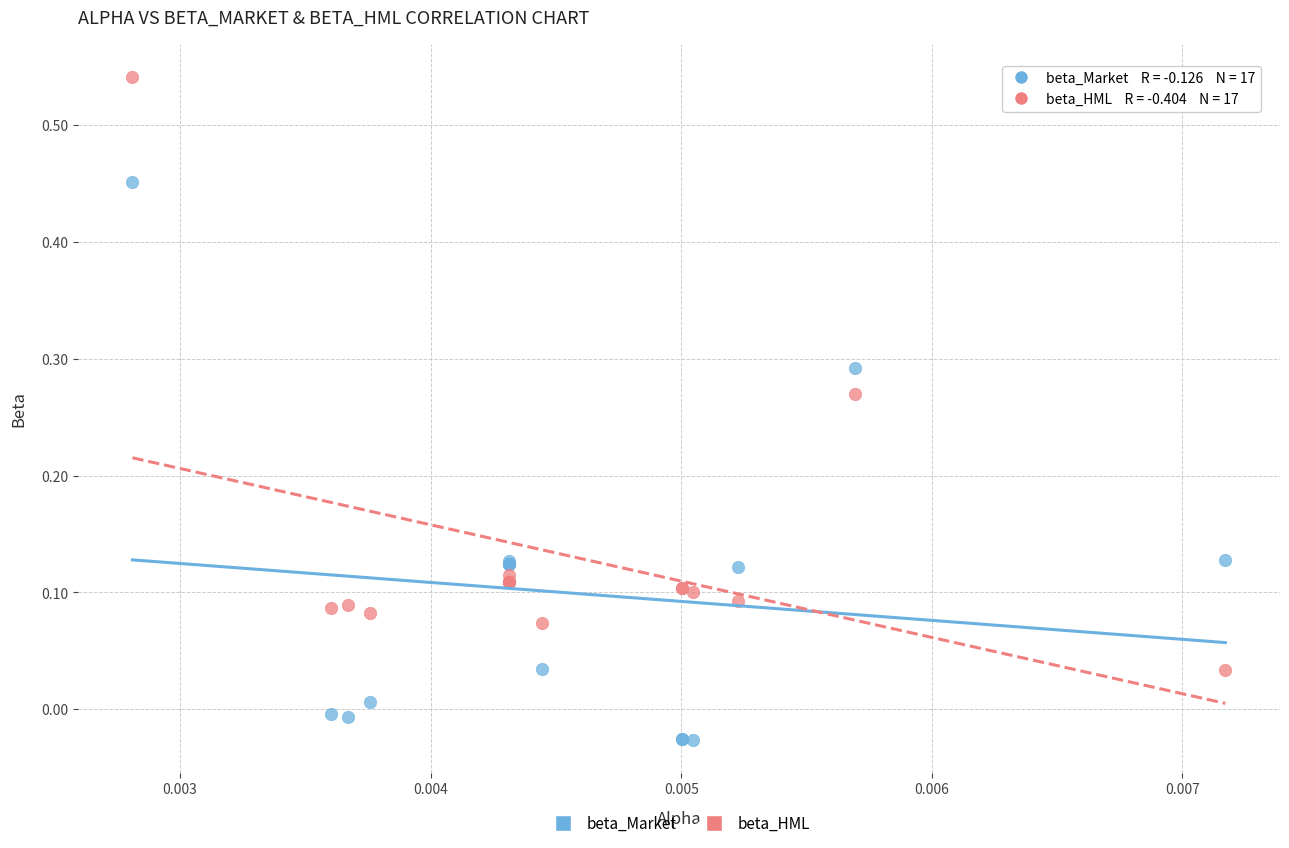

Which series has the widest spread of Y values?

beta_HML